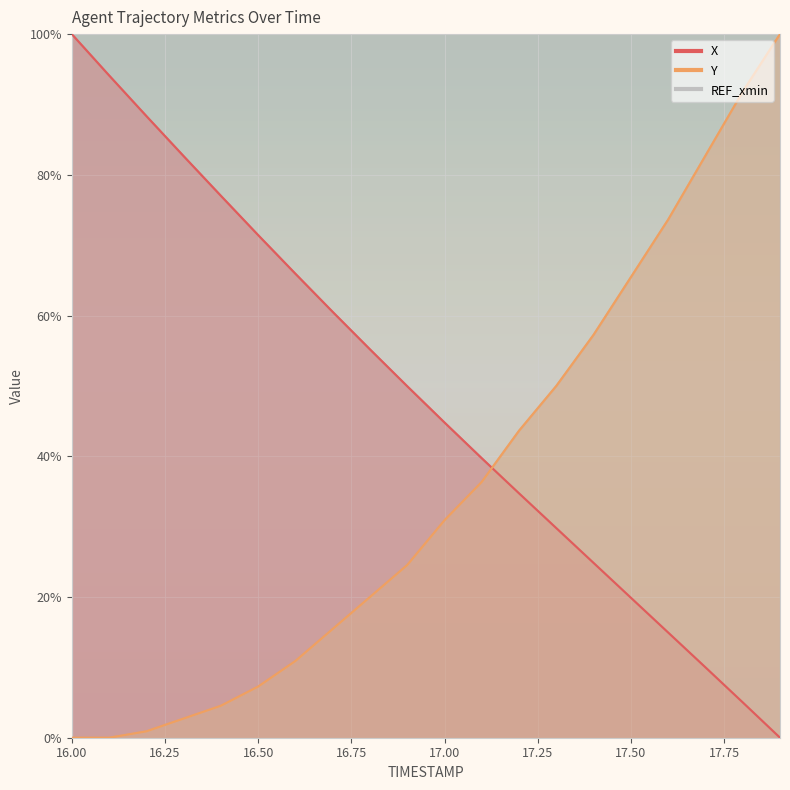

At how many categories does at least one series exceed 54?

15